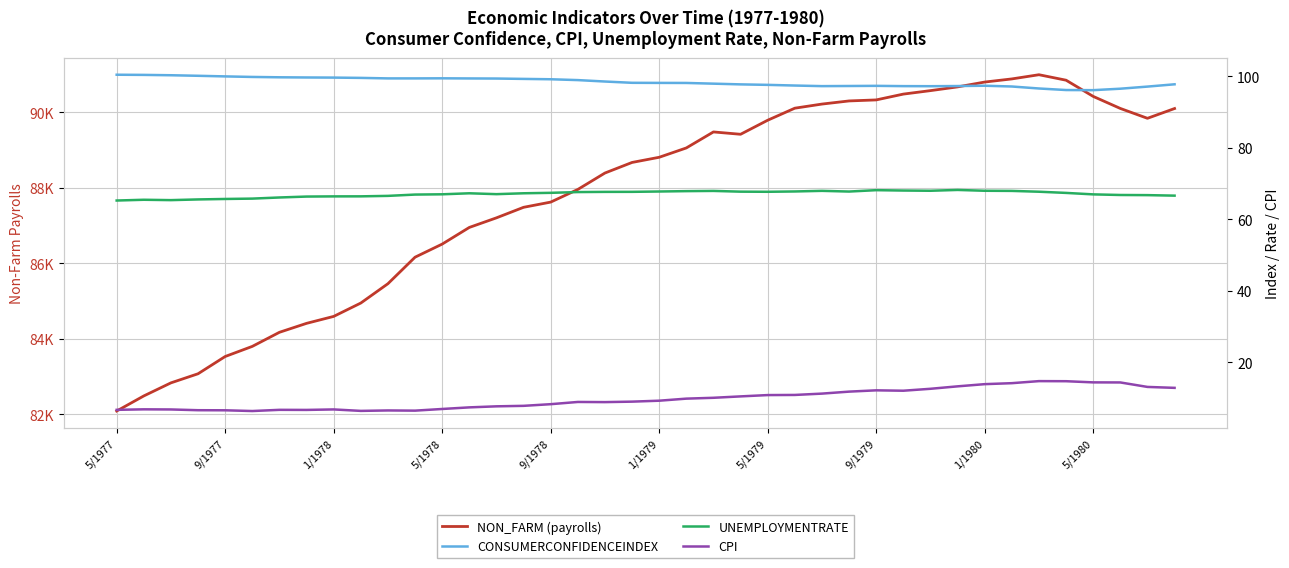

Which series has the largest range (max minus min)?

NON_FARM (payrolls)